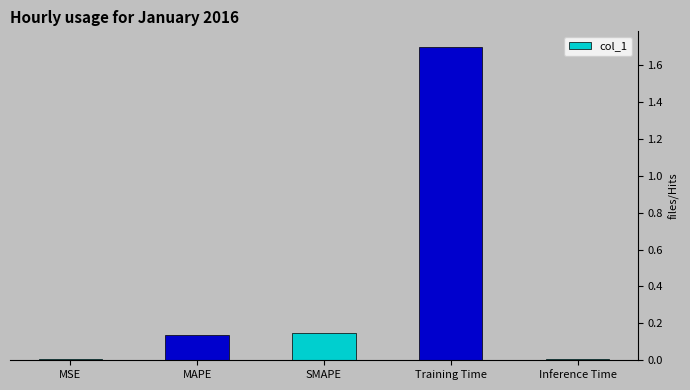

How many data points does each series have?

5